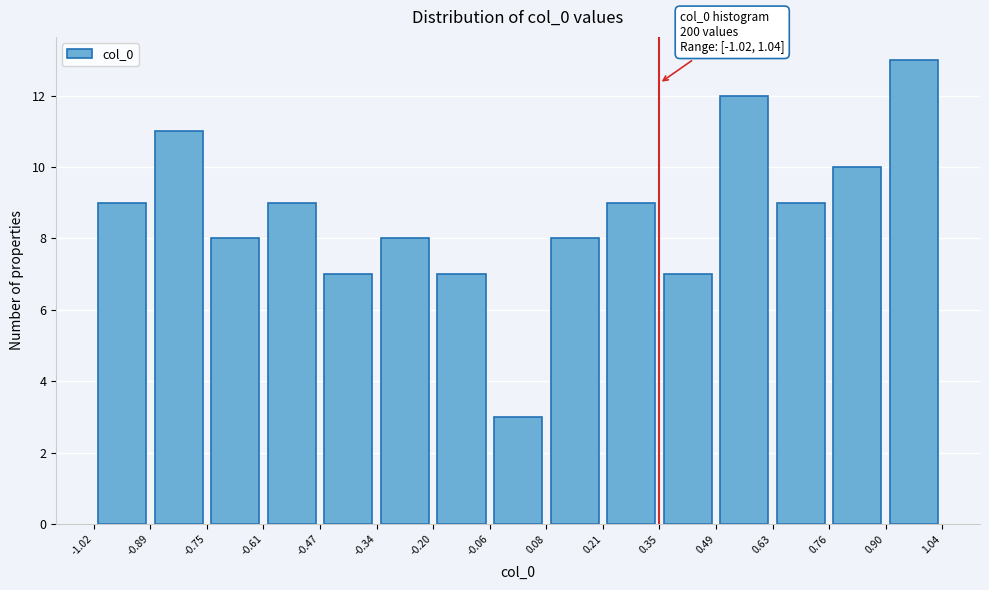

Over which range of the x-axis is the bar tallest?

0.90 to 1.04